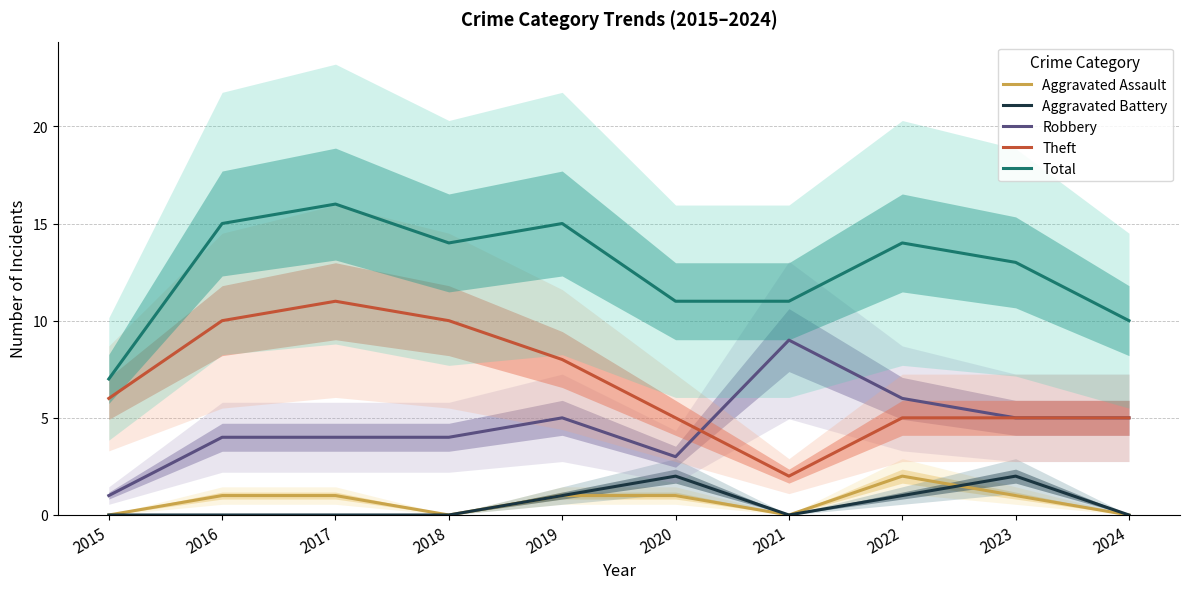

Which series changed the most between 2017 and 2019?

Theft